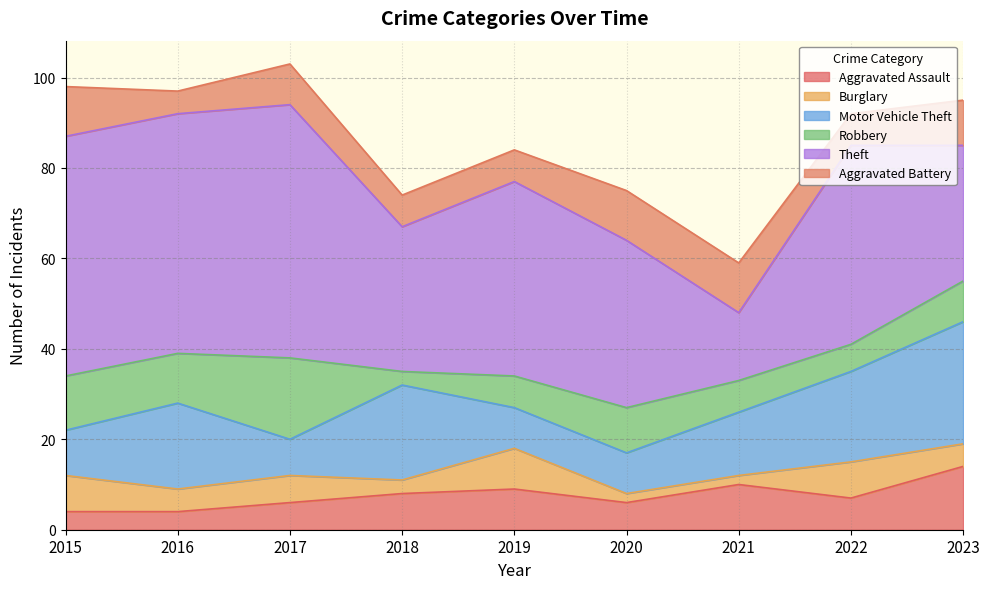

What is the difference between the maximum and minimum values in the Burglary series?

7